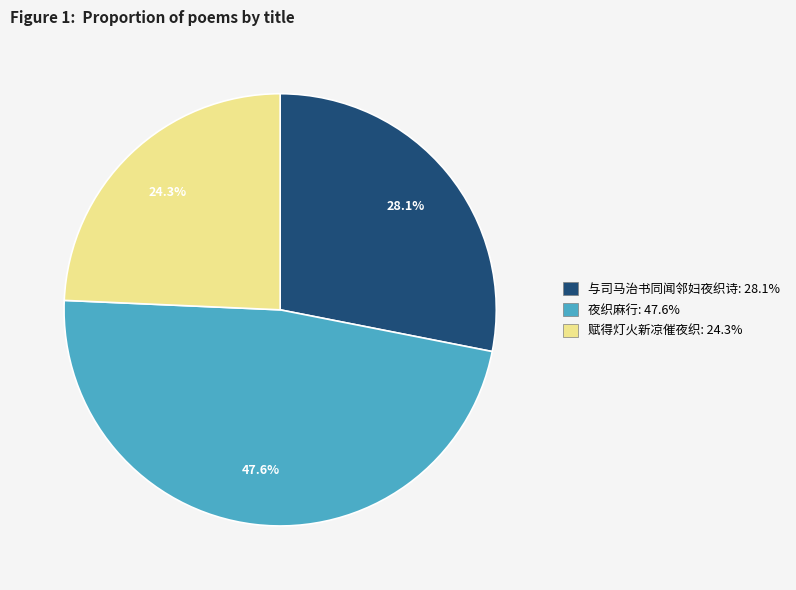

Rank the categories by value from lowest to highest.

赋得灯火新凉催夜织, 与司马治书同闻邻妇夜织诗, 夜织麻行